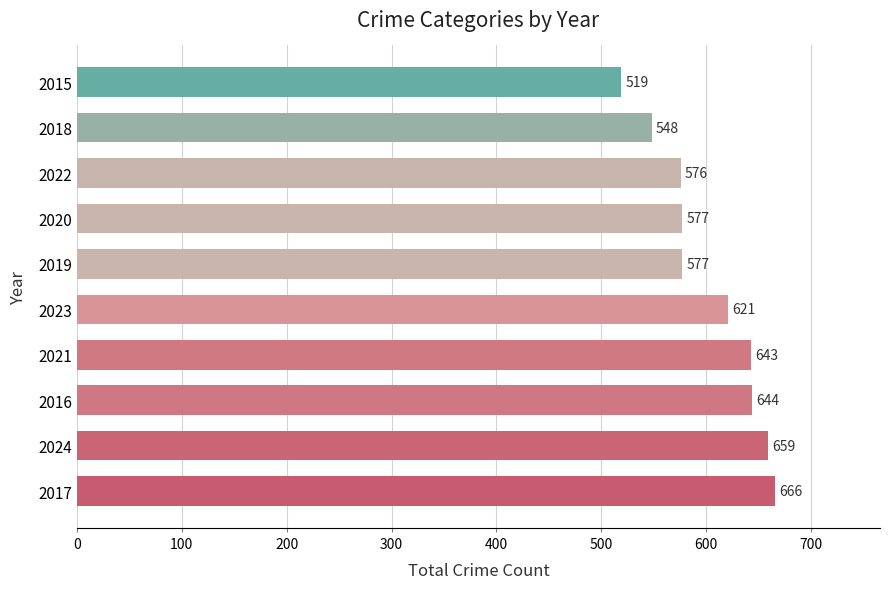

What value does the data have at 2022?

576